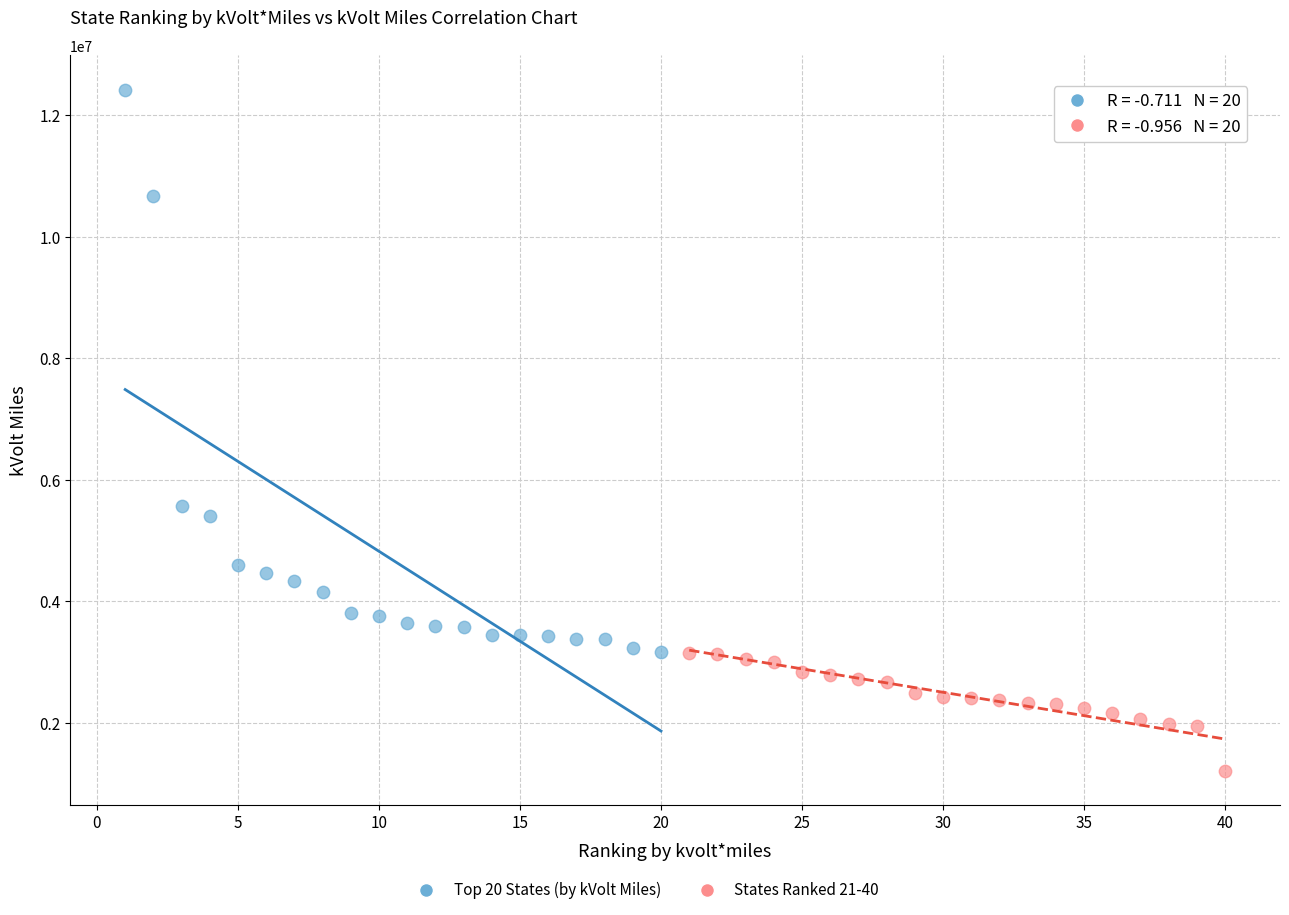

Which series has the largest Y range (max minus min)?

Top 20 States (by kVolt Miles)